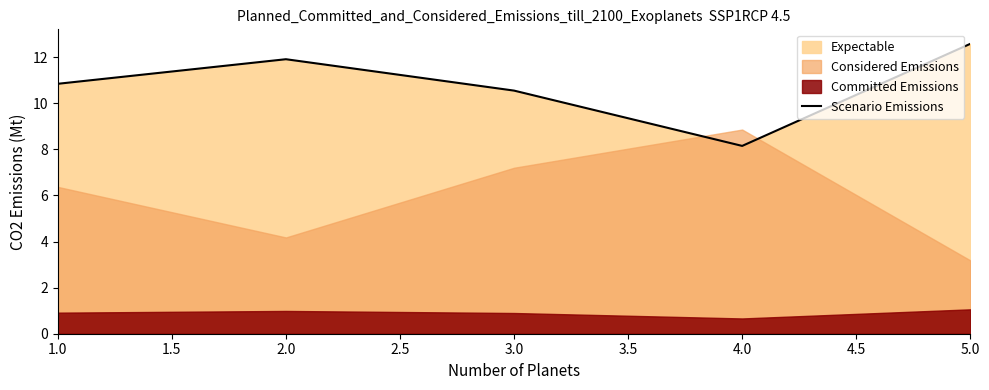

Count the number of categories in the chart.

5